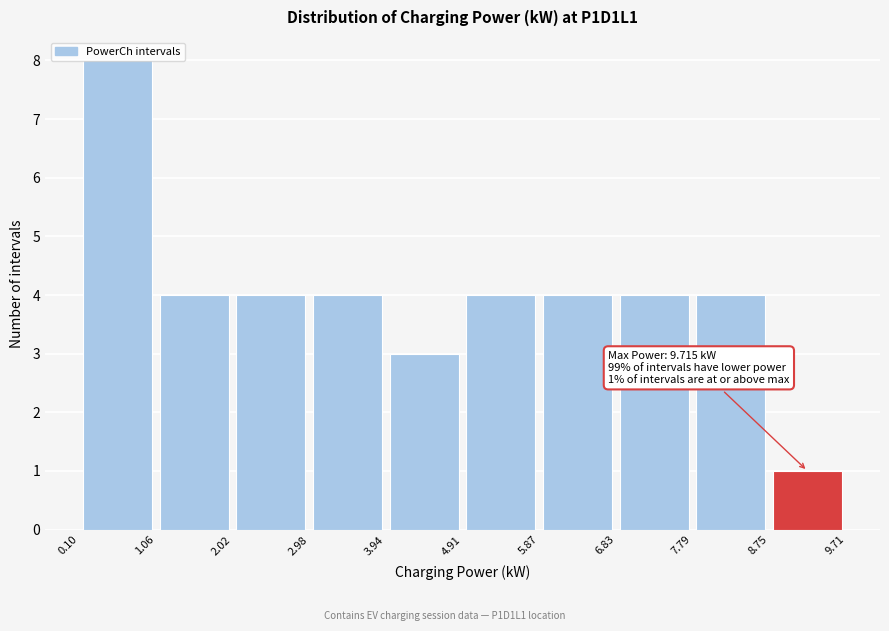

Which range on the x-axis has the tallest bar?

0.10 to 1.06